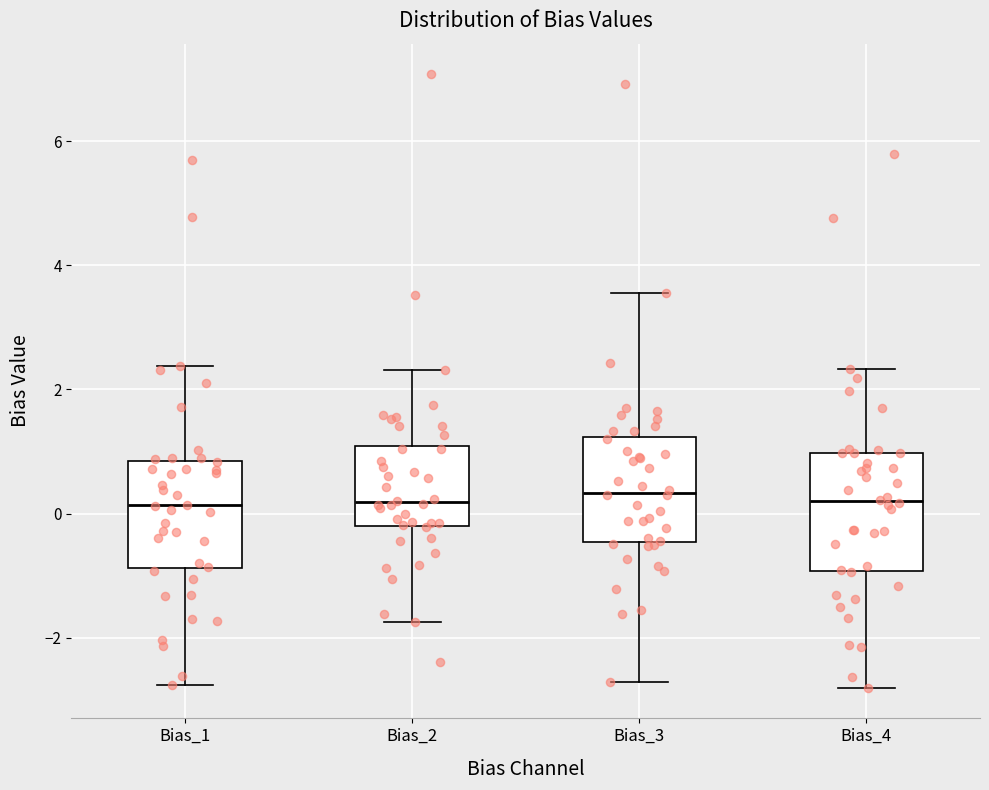

Reading left to right, read every box against the y-axis: the position of its median line, the range the box covers, and the ends of its whiskers. The values are not printed on the chart, so give them approximately, as read against the axis.

Bias_1: median 0.2, box -0.8 to 0.8, whiskers -2.8 to 2.4
Bias_2: median 0.2, box -0.2 to 1.0, whiskers -1.8 to 2.4
Bias_3: median 0.4, box -0.4 to 1.2, whiskers -2.8 to 3.6
Bias_4: median 0.2, box -1.0 to 1.0, whiskers -2.8 to 2.4